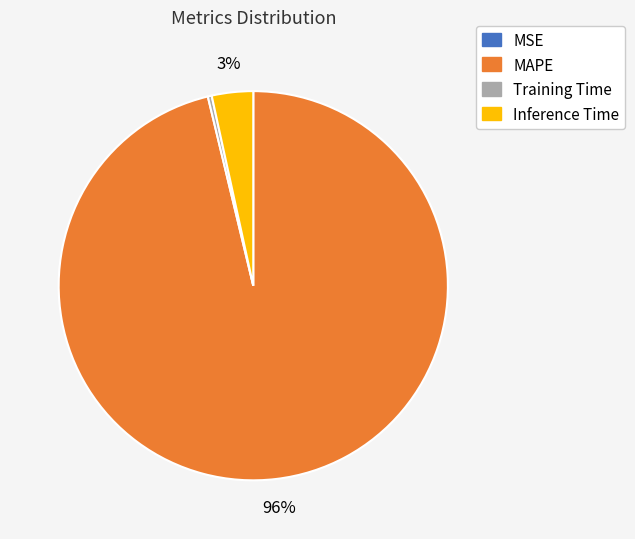

Combined, do Inference Time and Training Time account for over 50%?

No